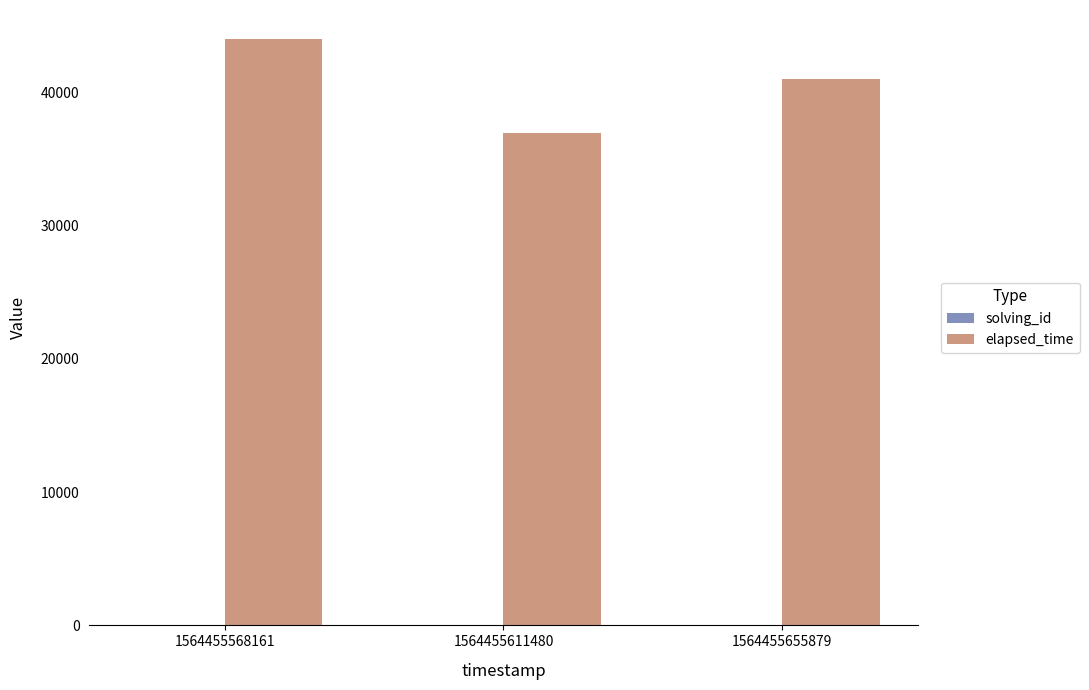

Which category has the highest value in the elapsed_time series?

1564455568161